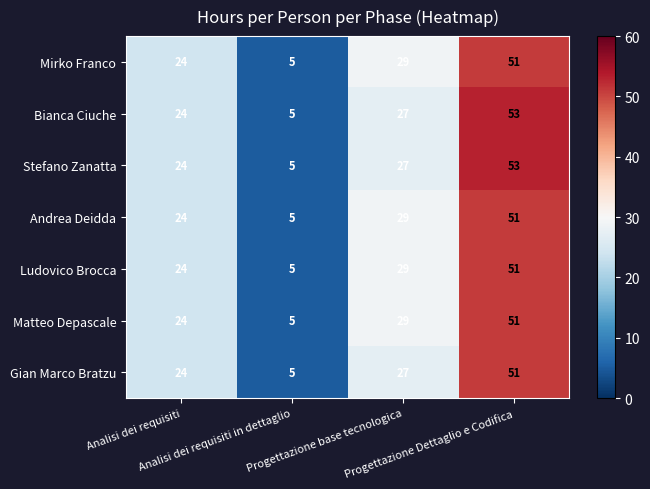

At how many categories does at least one series exceed 17?

3